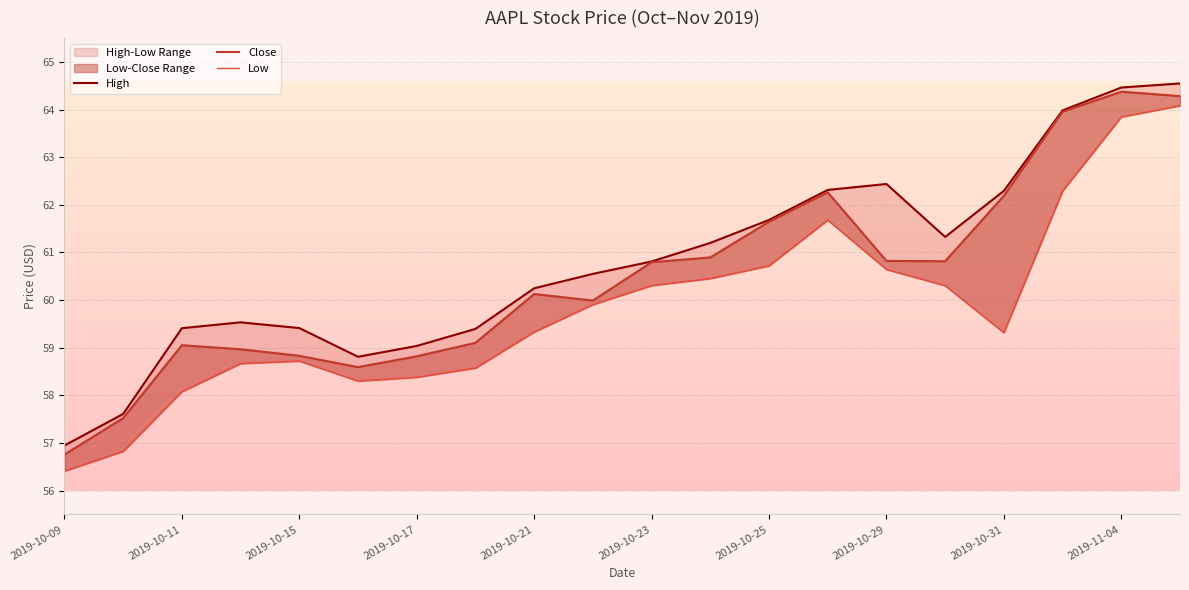

Which series has the widest spread of values?

Low